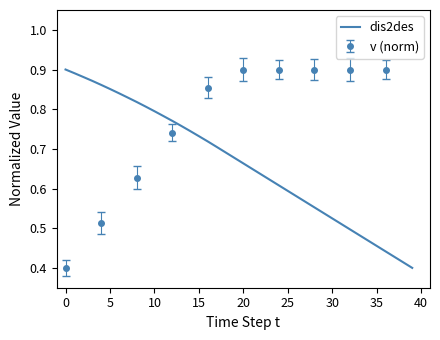

What is the maximum value shown in the chart?

0.9